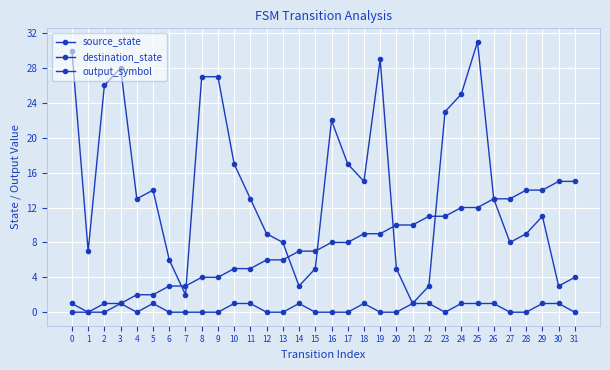

Count the output_symbol values in the range 0 to 1.

32